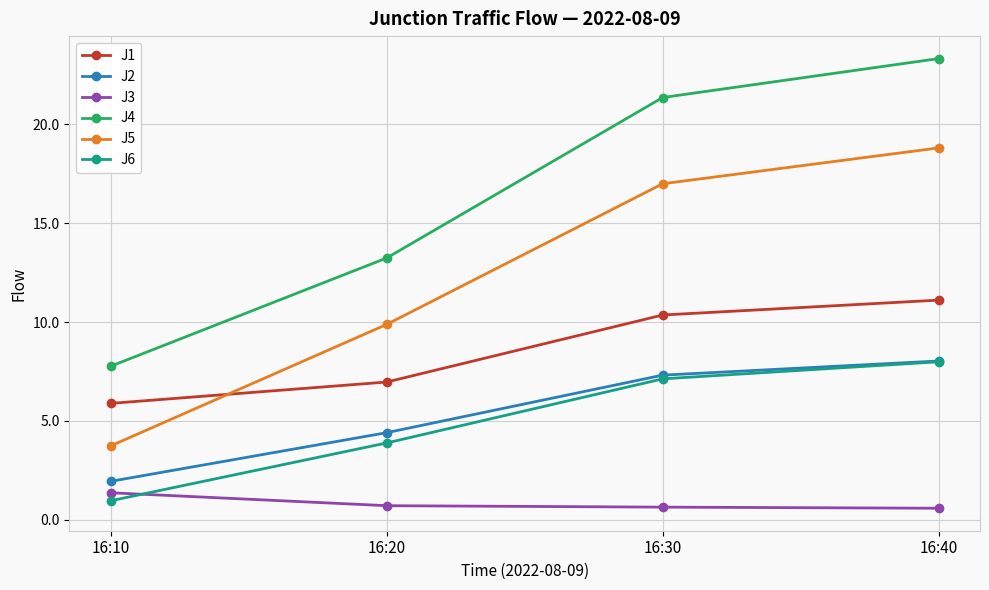

True or false: J2 and J5 intersect in this chart.

False